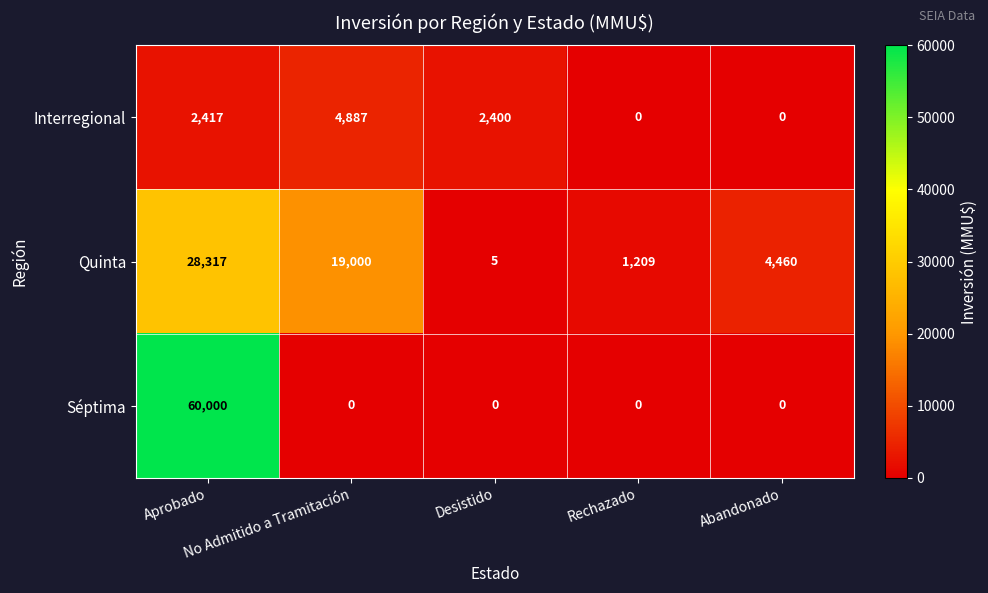

How many categories are shown in the chart?

5